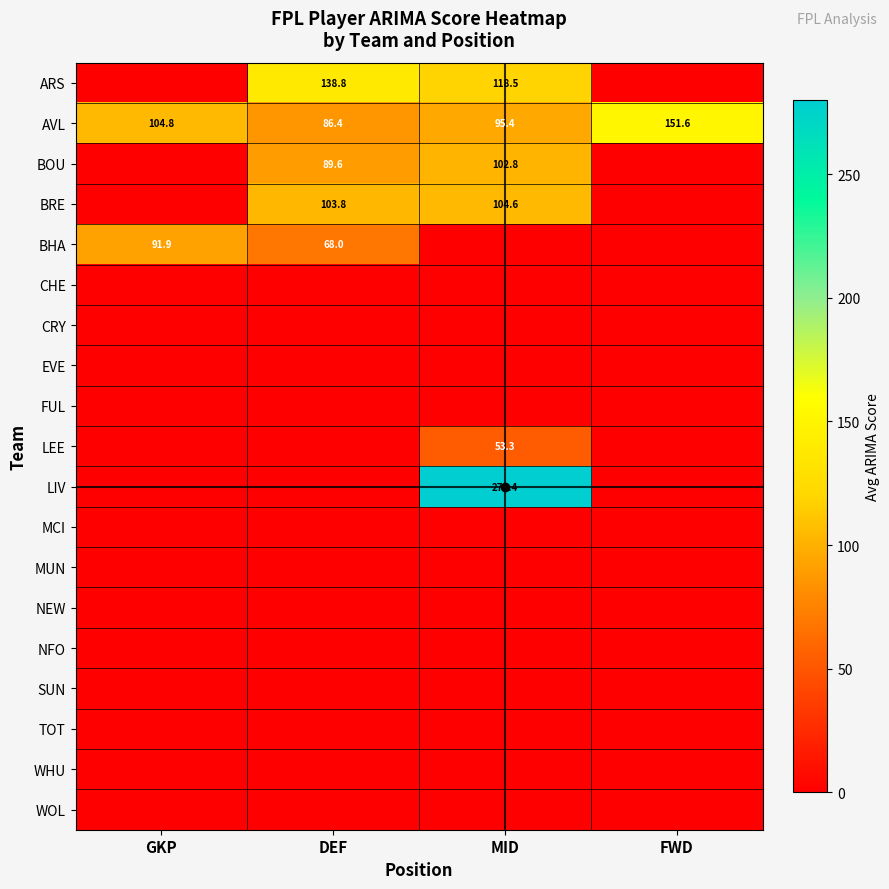

Between FWD and MID, which is larger?

MID